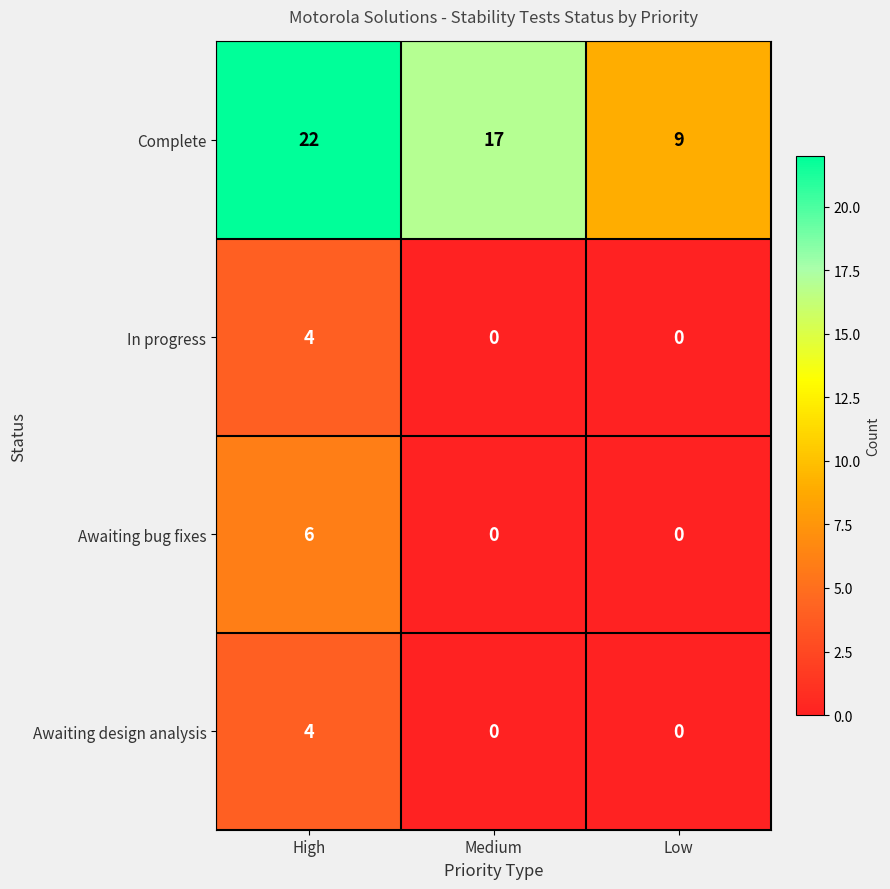

How many Complete values are between 9 and 22?

3